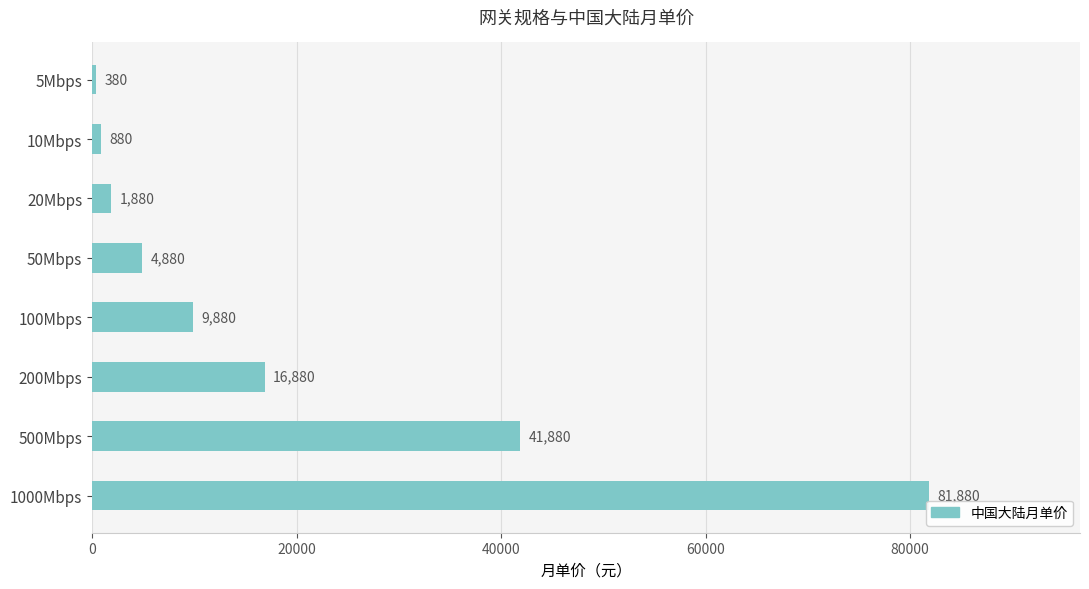

Reading bottom to top, what are all the values shown in this chart?

81880	41880	16880	9880	4880	1880	880	380